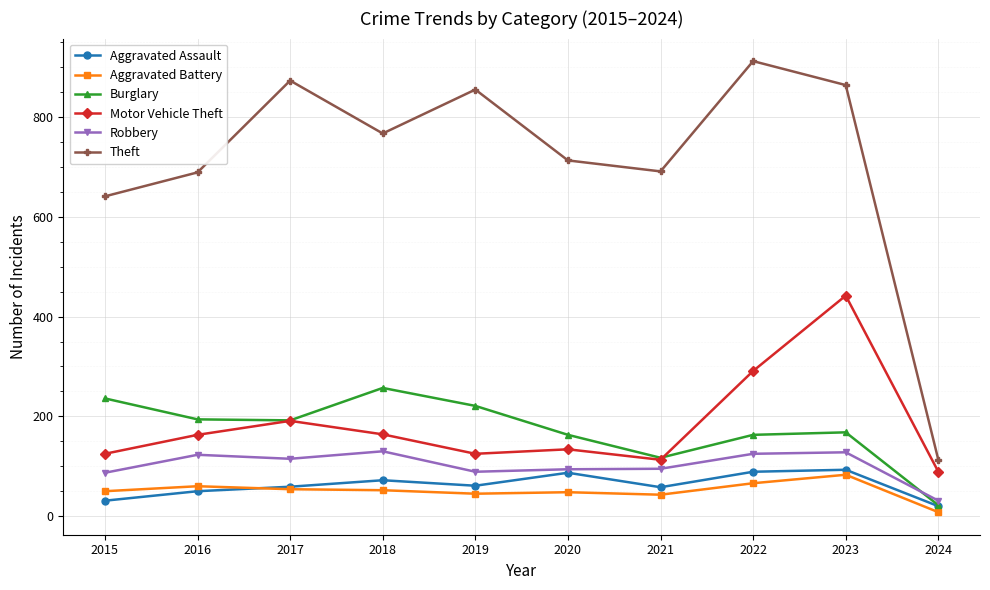

The value of Aggravated Battery at 2021 is 43. True or false?

True